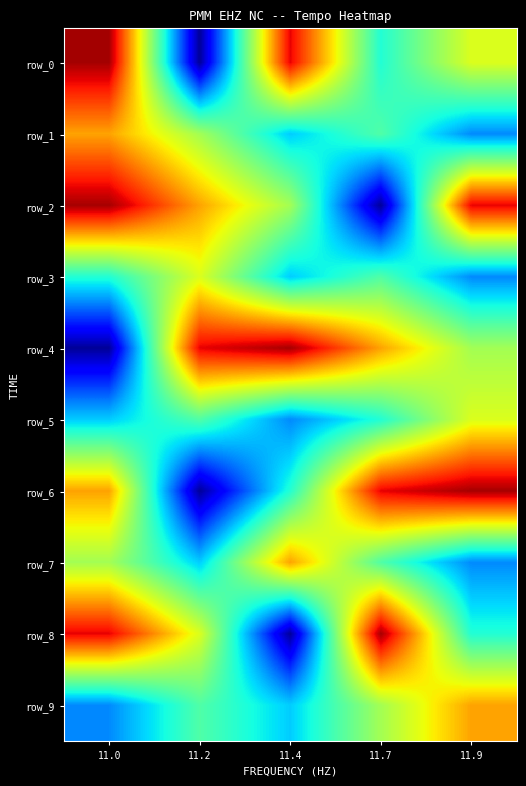

True or false: row_1 has a value of 11.4 at 11.7.

True